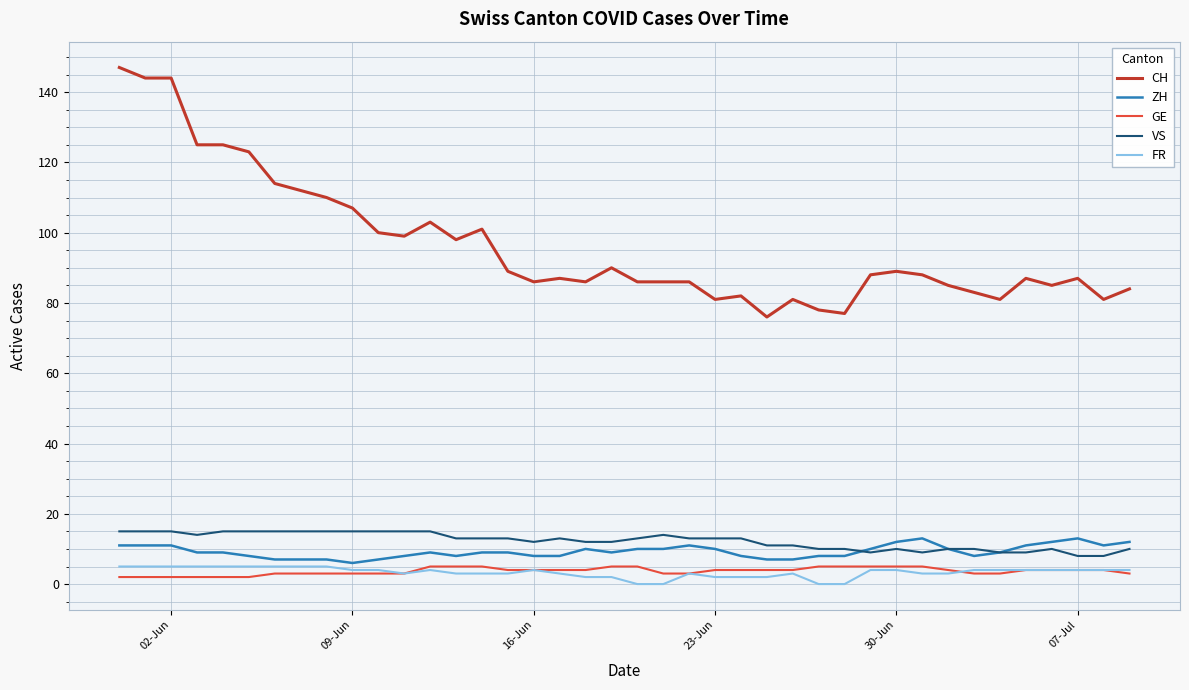

True or false: GE and VS cross at least once.

False